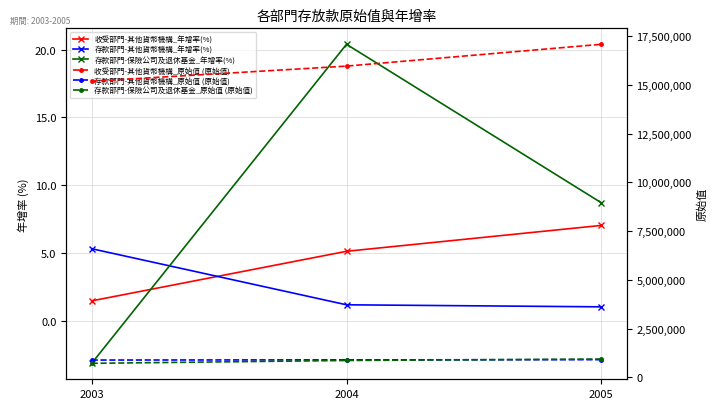

How many values in the 存款部門-保險公司及退休基金_年增率(%) series are below 8?

1